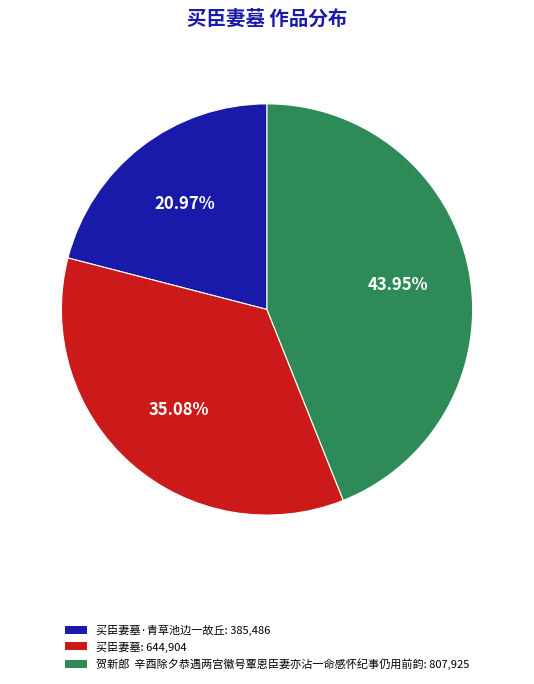

Is there a majority slice in this chart?

No